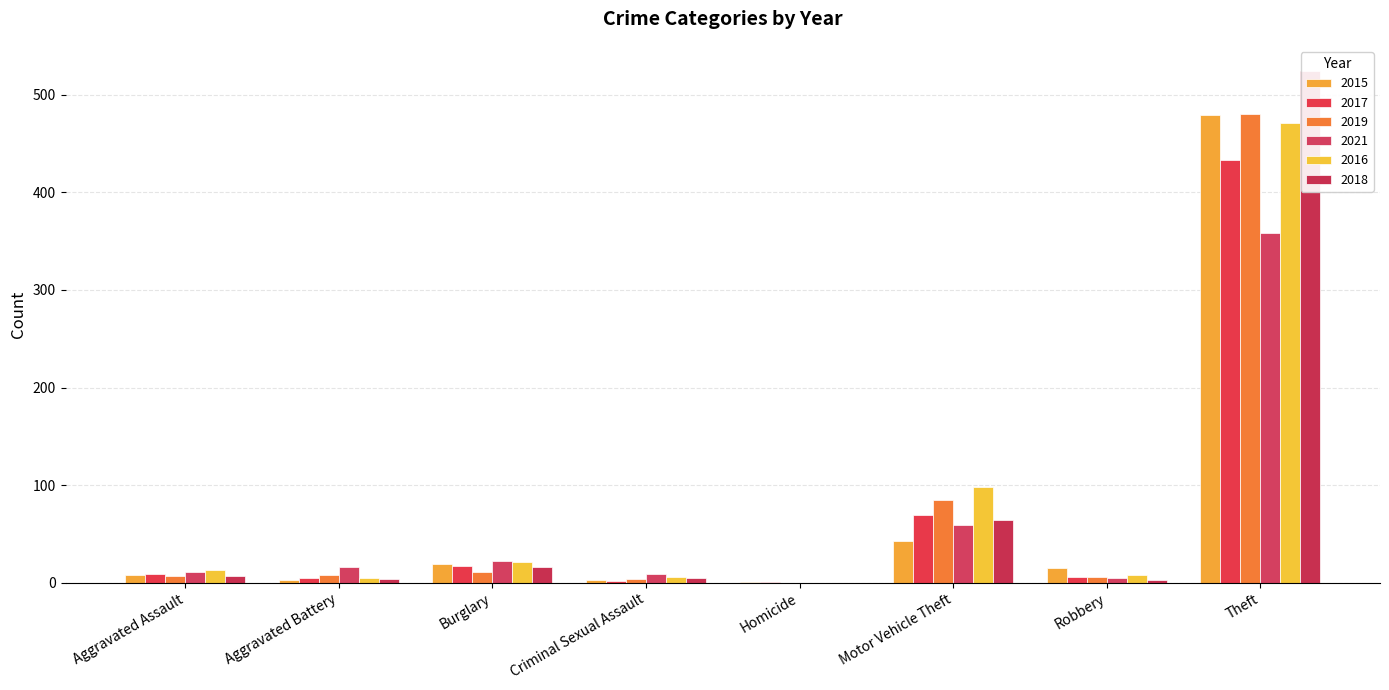

How many series are shown in this chart?

6